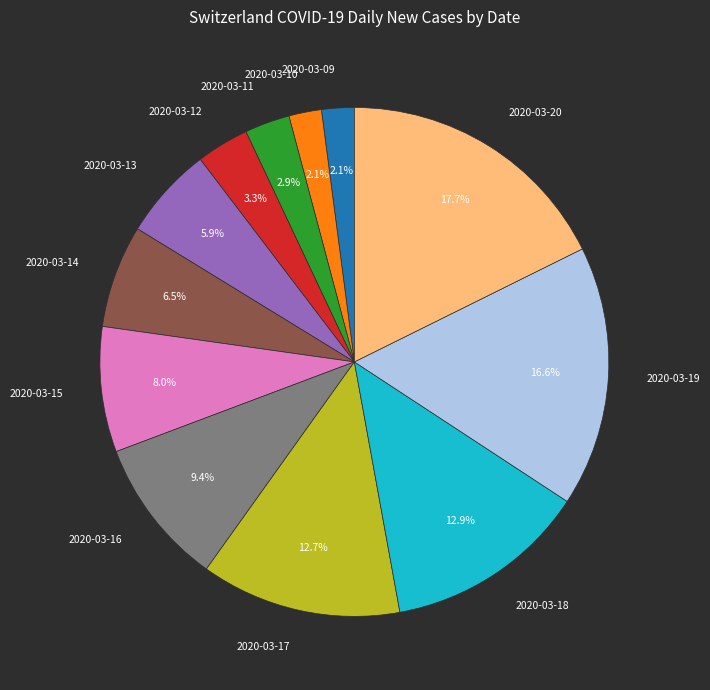

Approximately how many times larger is the value at 2020-03-17 compared to 2020-03-16?

1.4